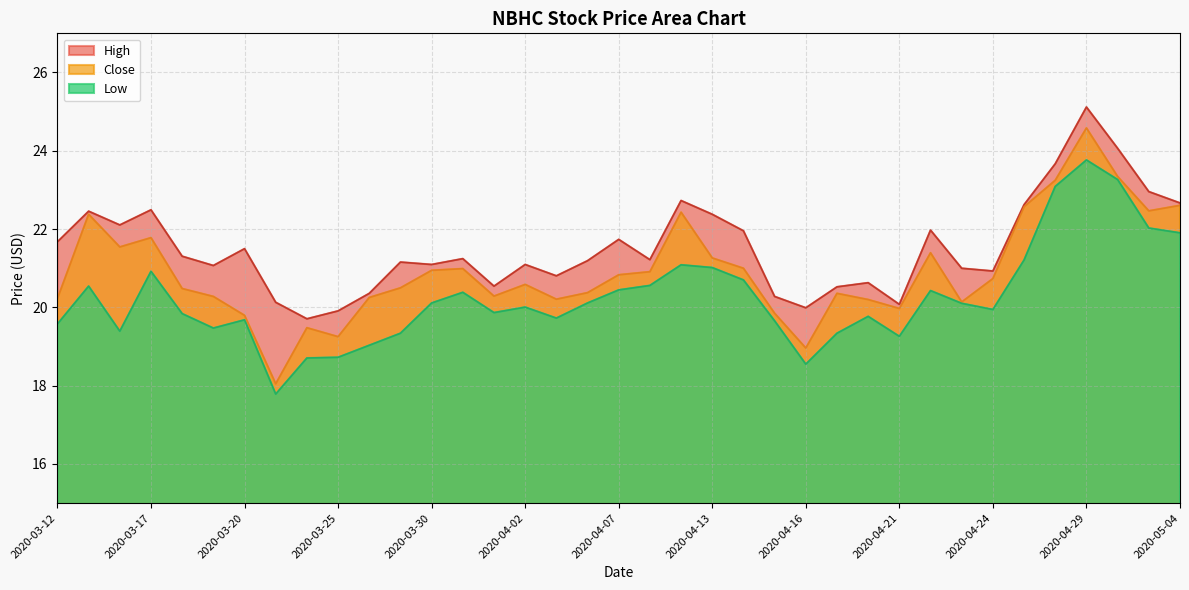

Rank the series at 2020-03-20 from lowest to highest value.

Low, Close, High